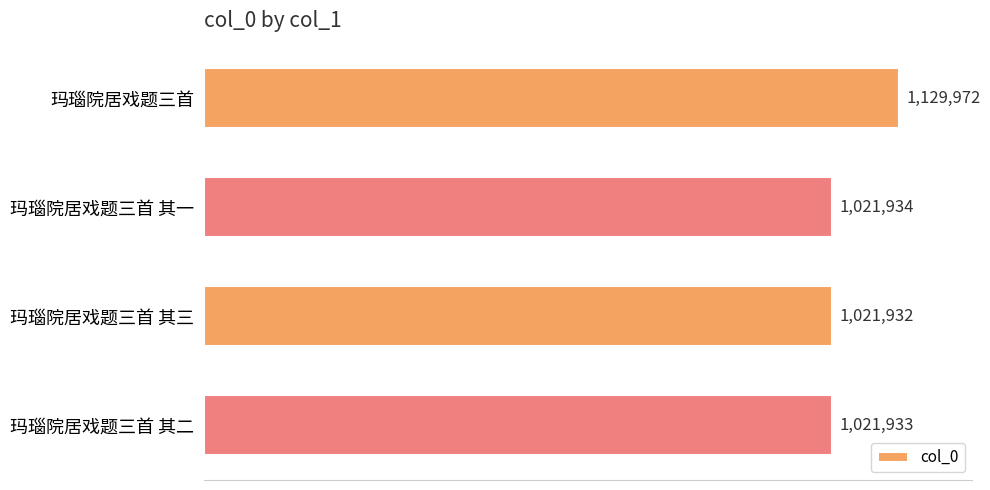

Which label corresponds to the smallest value in the chart?

玛瑙院居戏题三首 其三